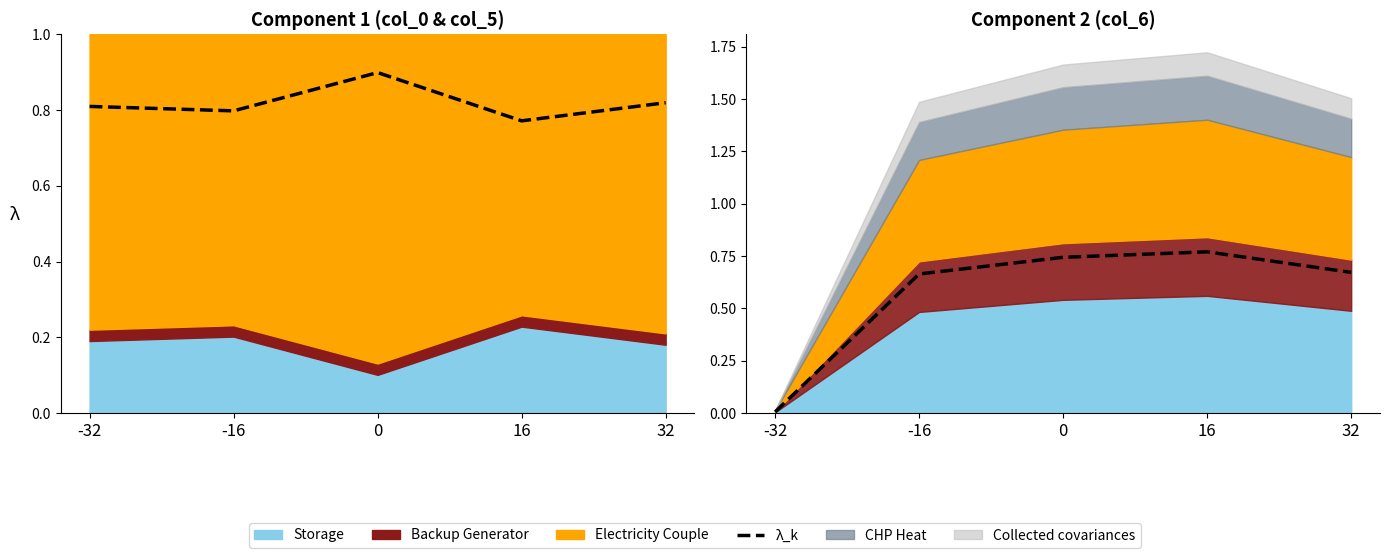

What is the difference between the maximum and minimum values?

0.8